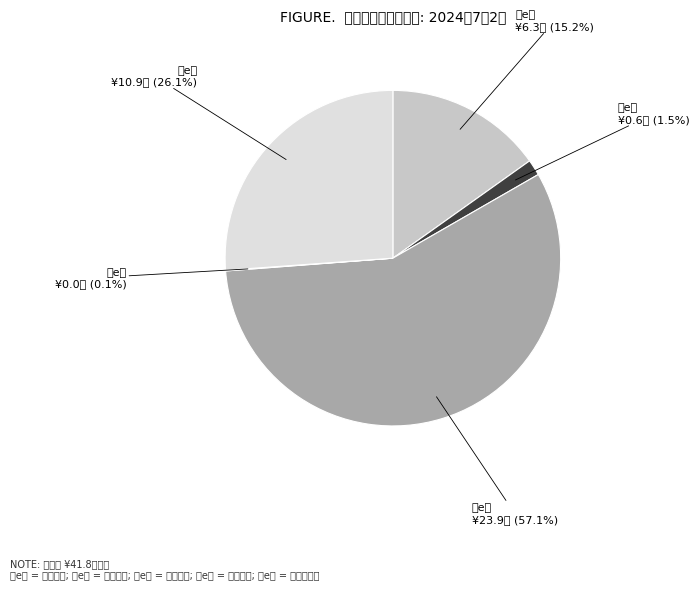

Does any single category account for the majority?

Yes